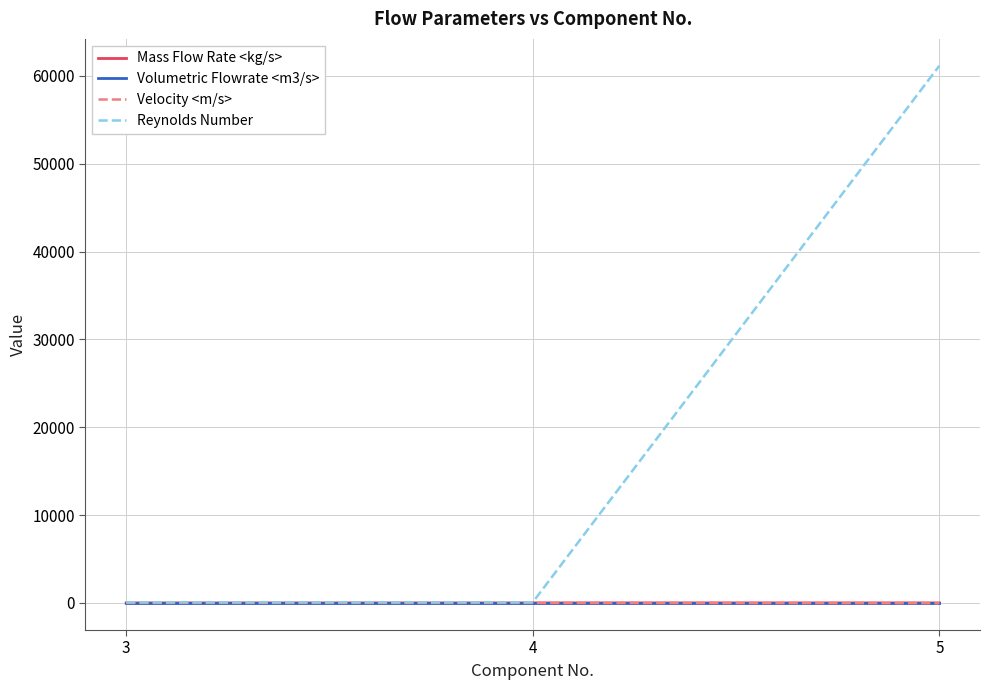

Which series has the largest range (max minus min)?

Reynolds Number